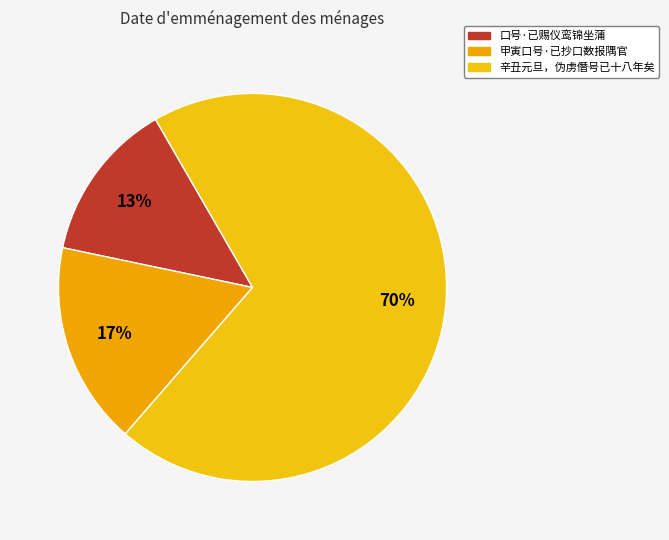

Rank the categories by value from lowest to highest.

口号·已赐仪鸾锦坐蒲, 甲寅口号·已抄口数报隅官, 辛丑元旦，伪虏僭号已十八年矣